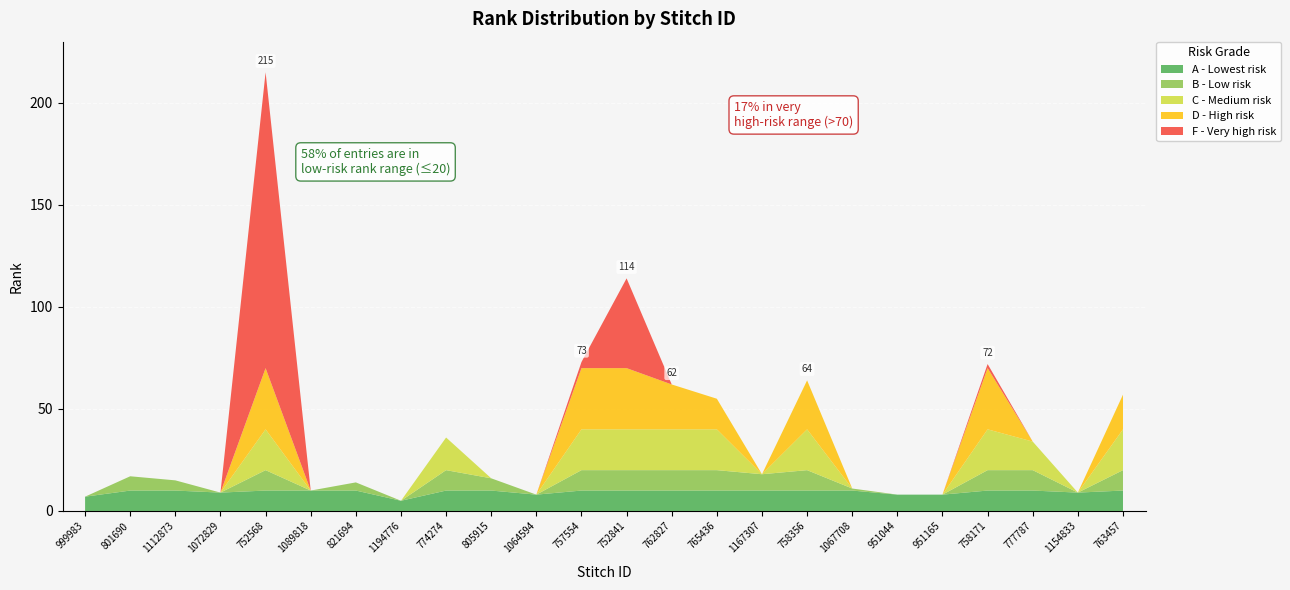

Reading right to left, transcribe all the data shown in this chart.

57	9	34	72	8	8	11	64	18	55	62	114	73	8	16	36	5	14	10	215	9	15	17	7